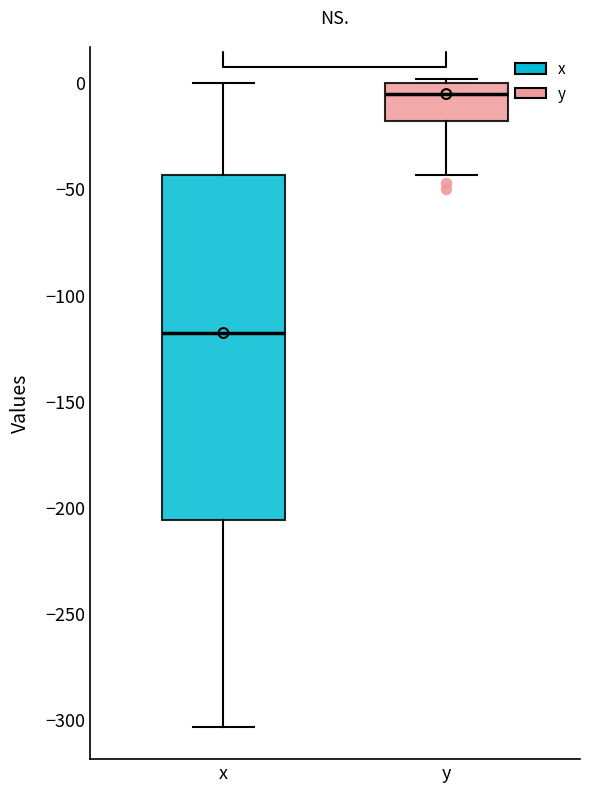

Comparing the boxes themselves (not the whiskers), which one is the tallest?

x